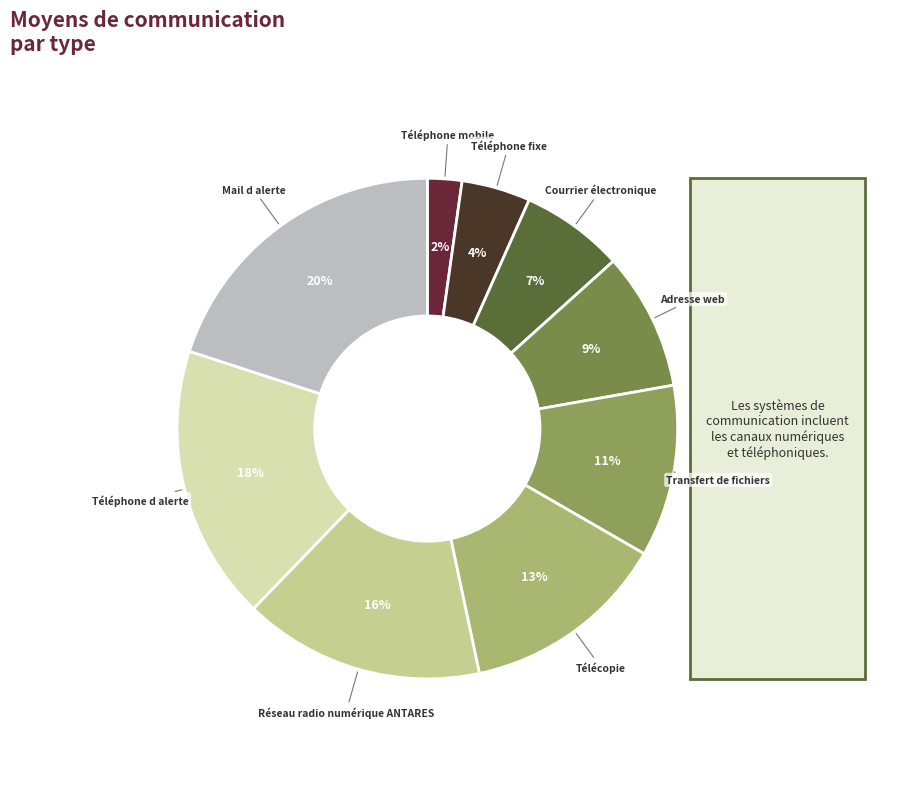

How many segments does this pie chart have?

9